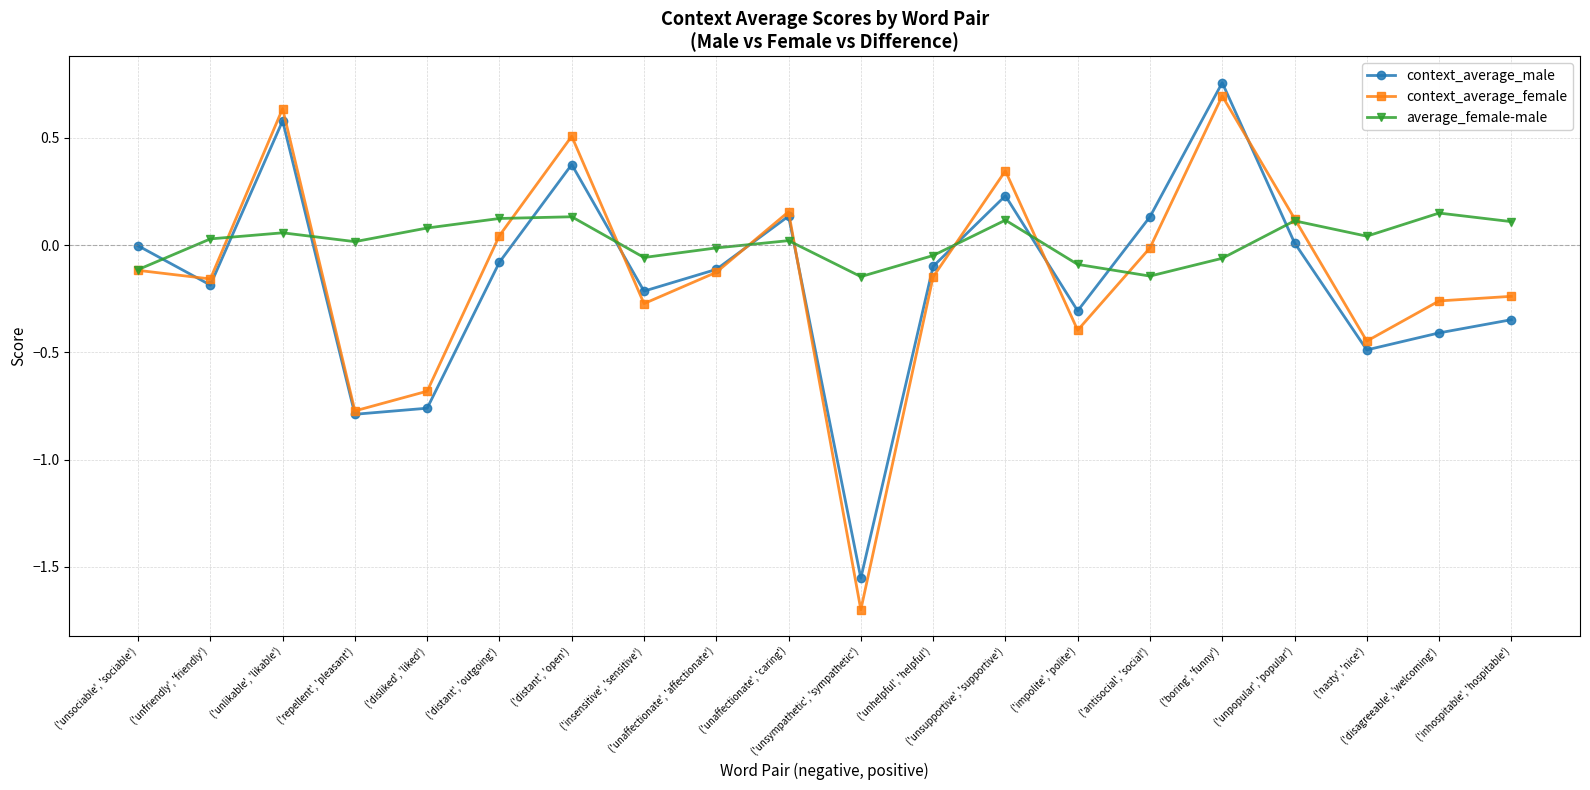

What is the value of the context_average_female point at the 11th from the left?

-1.7